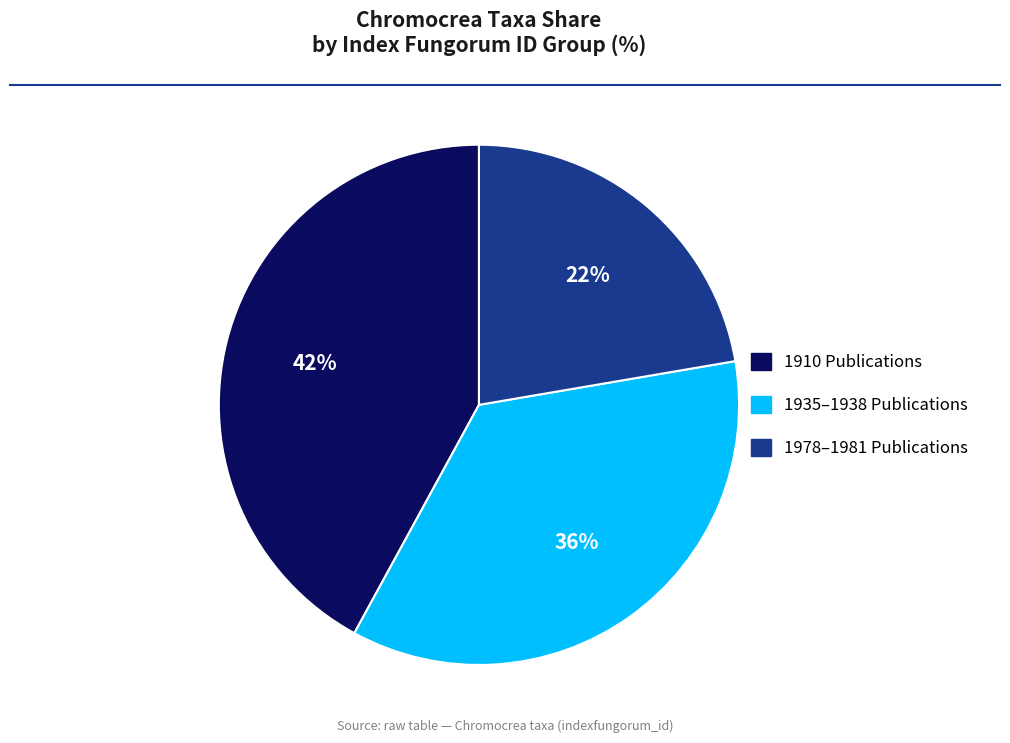

Is there a majority slice in this chart?

No